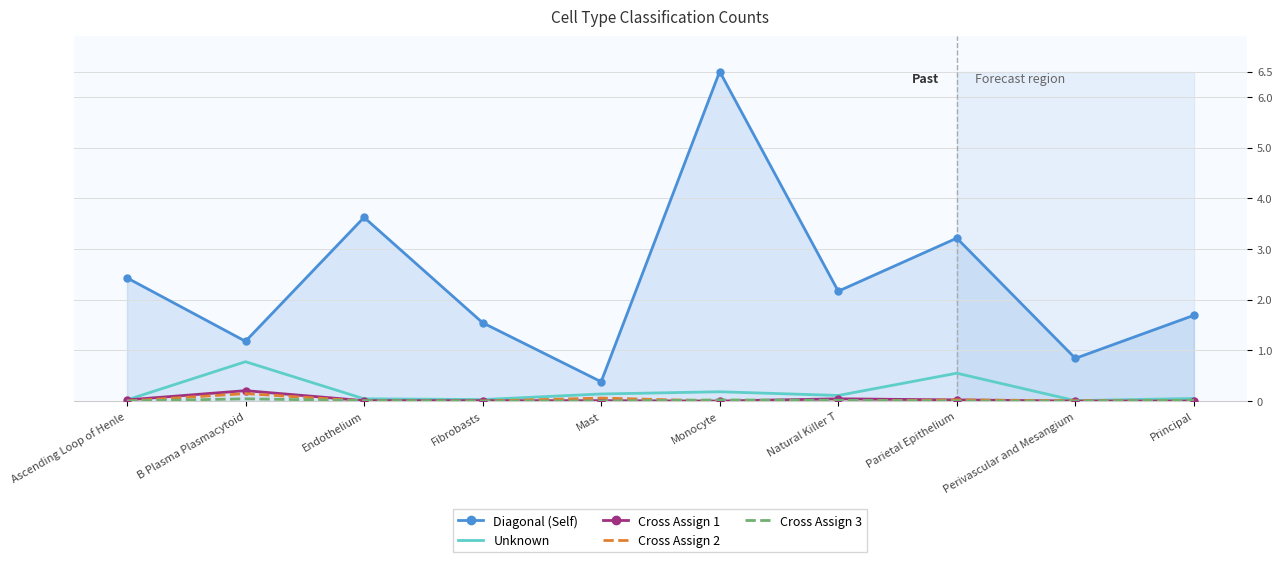

What is the difference between the maximum and second lowest values in the Cross Assign 2 series?

0.1